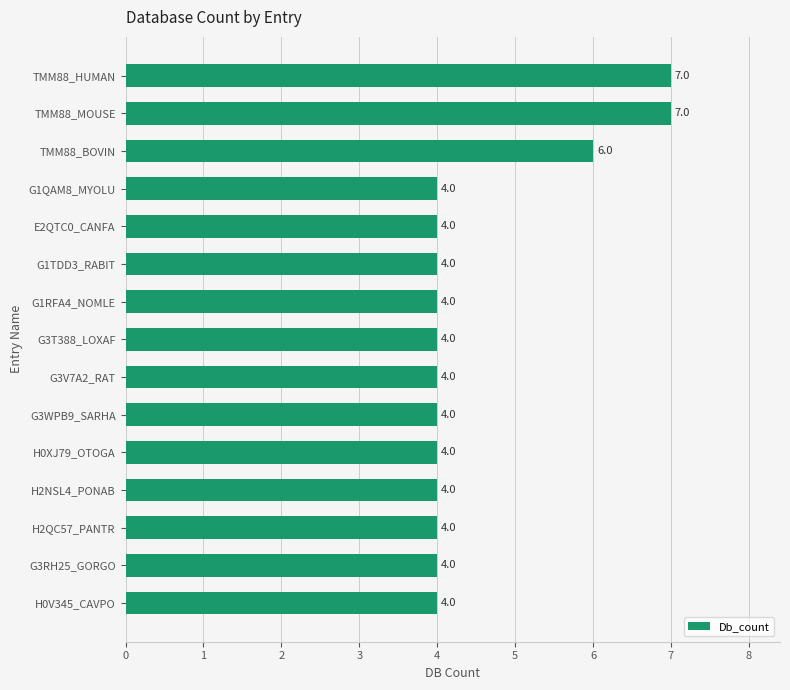

What is the minimum value shown in the chart?

4